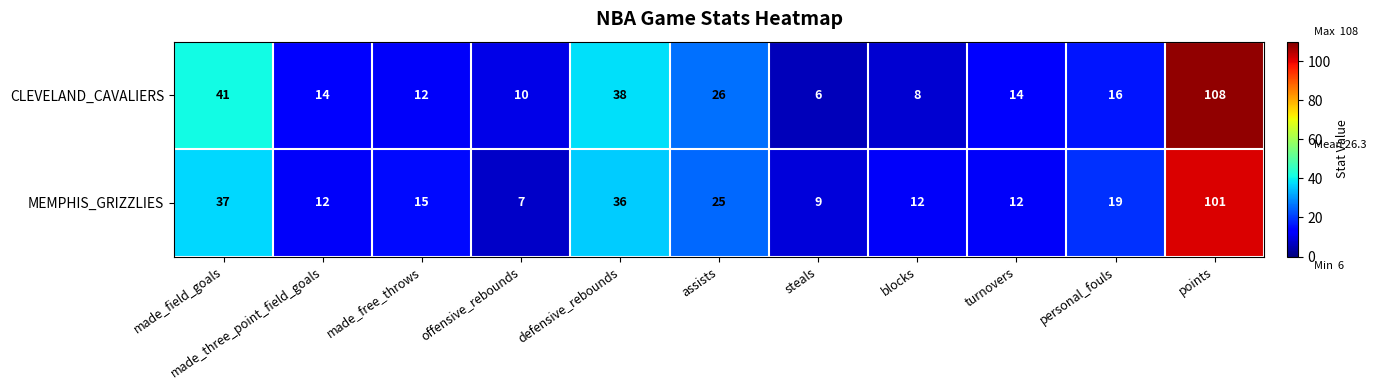

Is it true that MEMPHIS_GRIZZLIES equals 3 at steals?

False